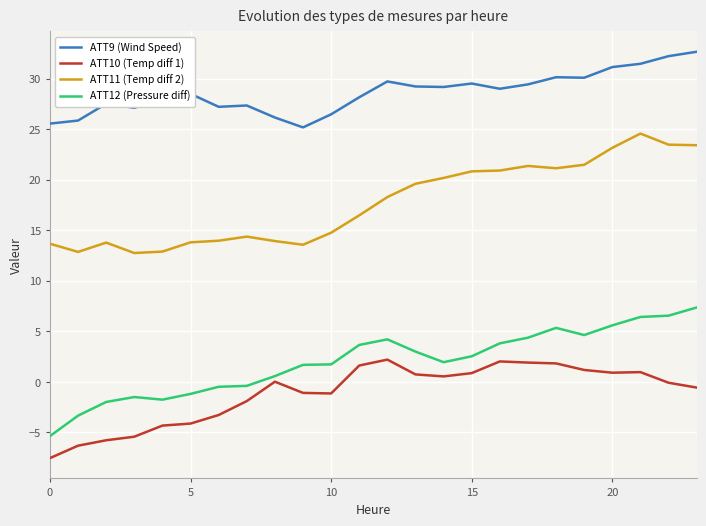

True or false: ATT12 (Pressure diff) and ATT9 (Wind Speed) cross at least once.

False